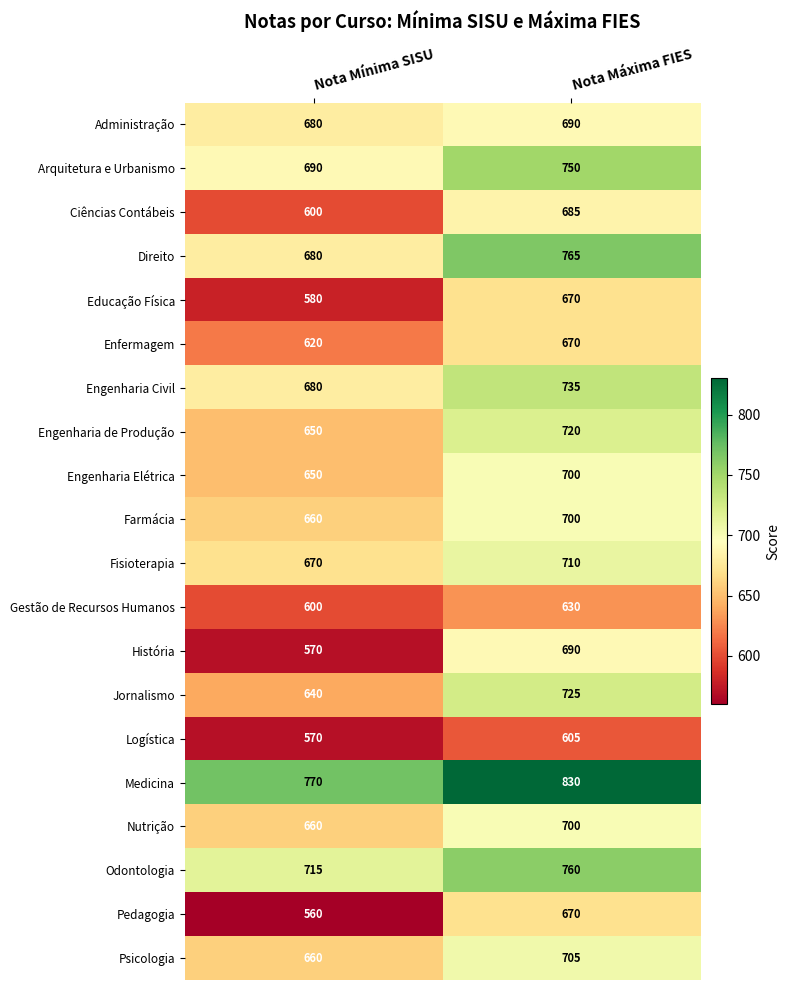

Which category has the lowest value across all series?

Nota Mínima SISU